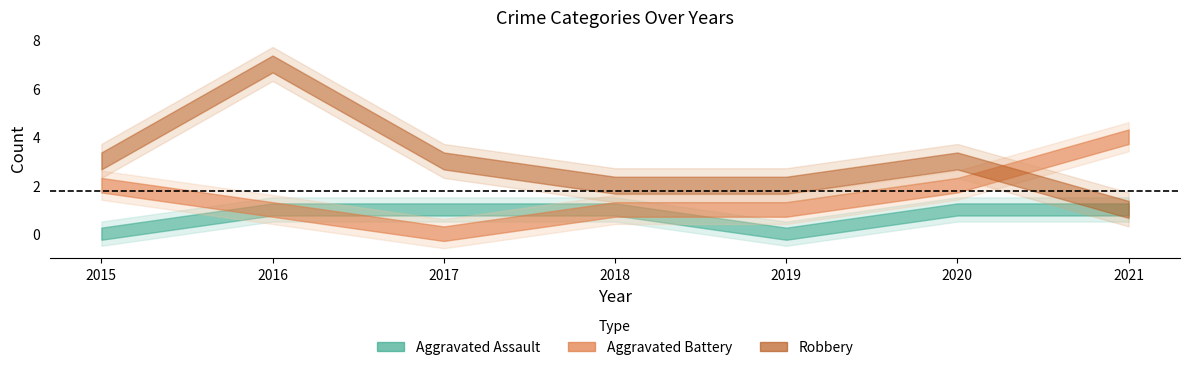

True or false: Aggravated Assault has a value of 2 at 2017.

False